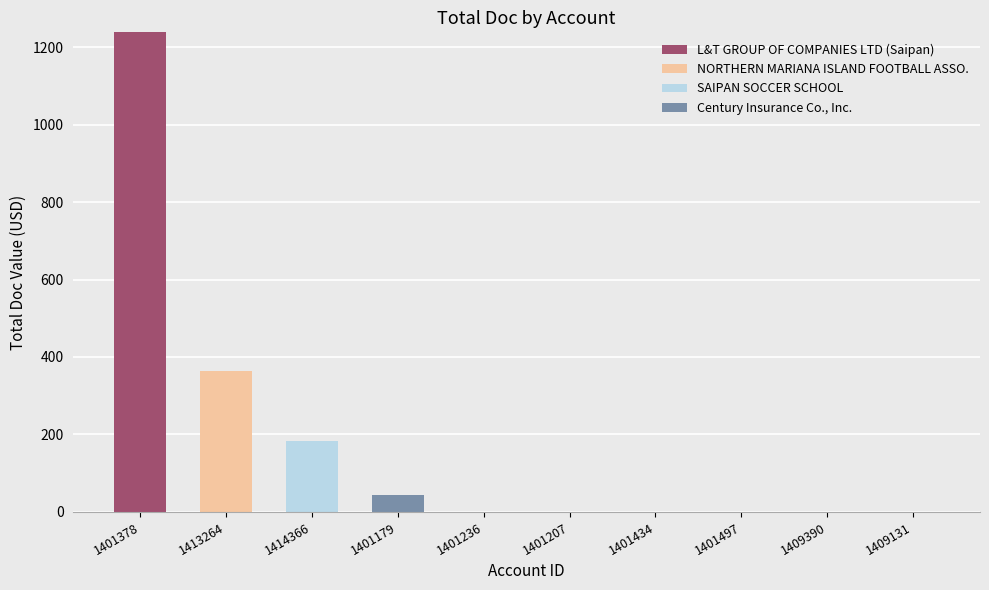

At which label does L&T GROUP OF COMPANIES LTD (Saipan) reach its peak?

1401378